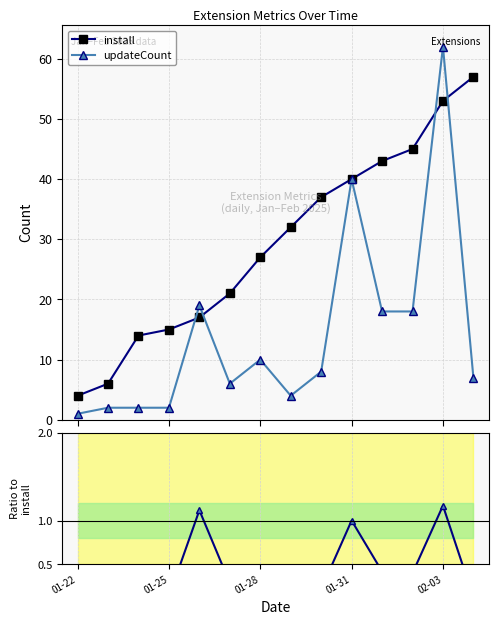

At how many categories does at least one series exceed 10?

12